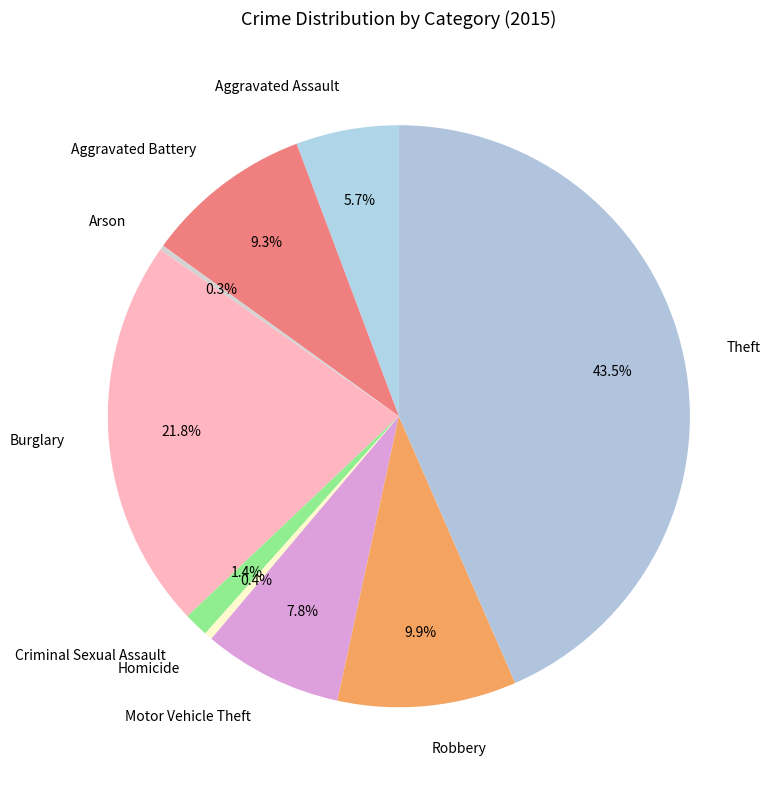

What portion of the pie excludes Aggravated Battery?

90.7%